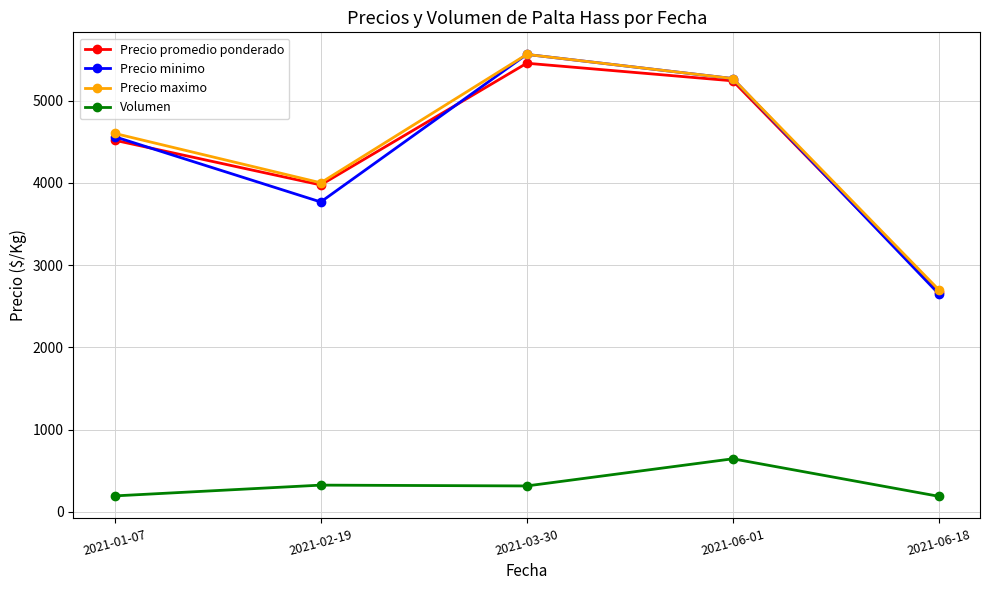

Between 2021-01-07 and 2021-06-18, which series saw the biggest shift?

Precio minimo